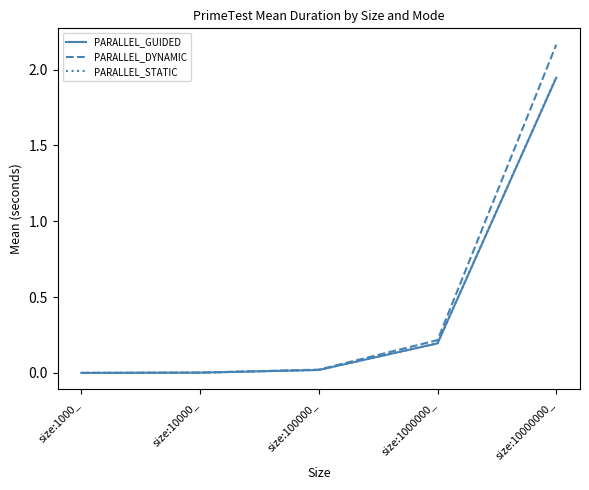

What position from the left is size:10000000_?

5